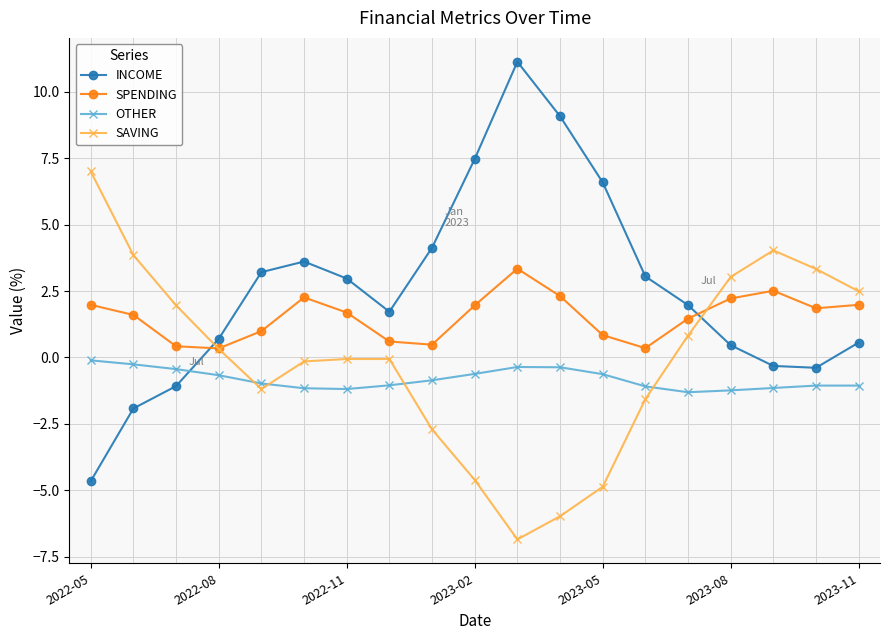

Which series ends up on top after the final intersection of INCOME and SAVING?

SAVING